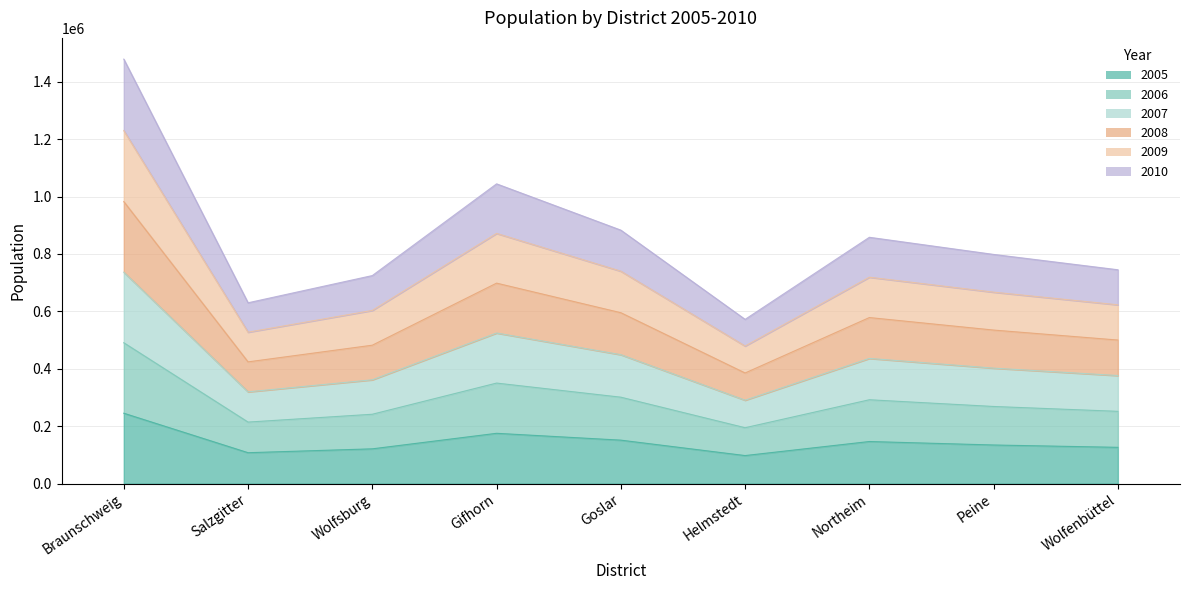

What is the label of the 4th point from the left?

Gifhorn